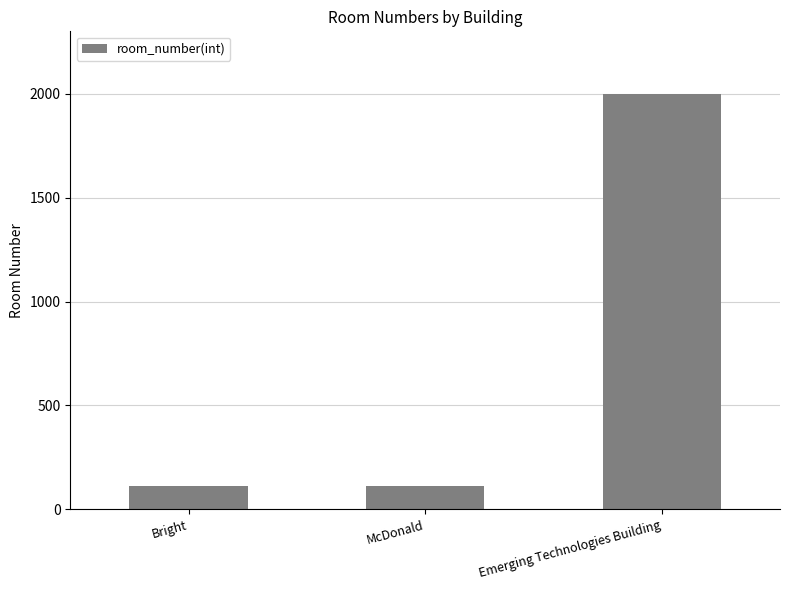

Approximately how many times larger is the value at Emerging Technologies Building compared to McDonald?

18.2